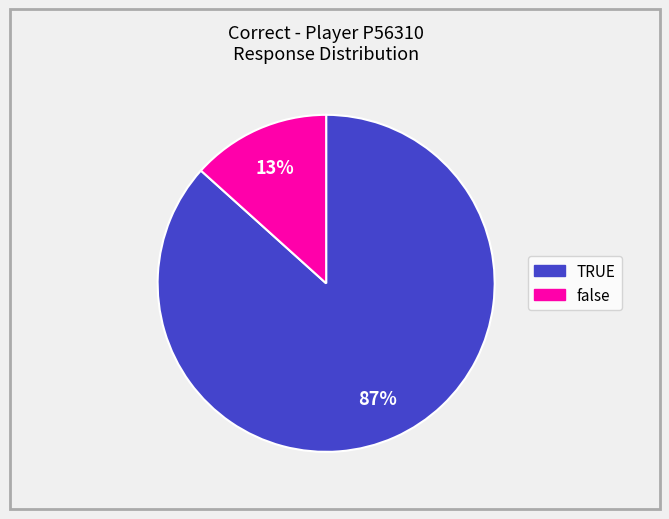

Do false and TRUE together represent more than half of the pie?

Yes